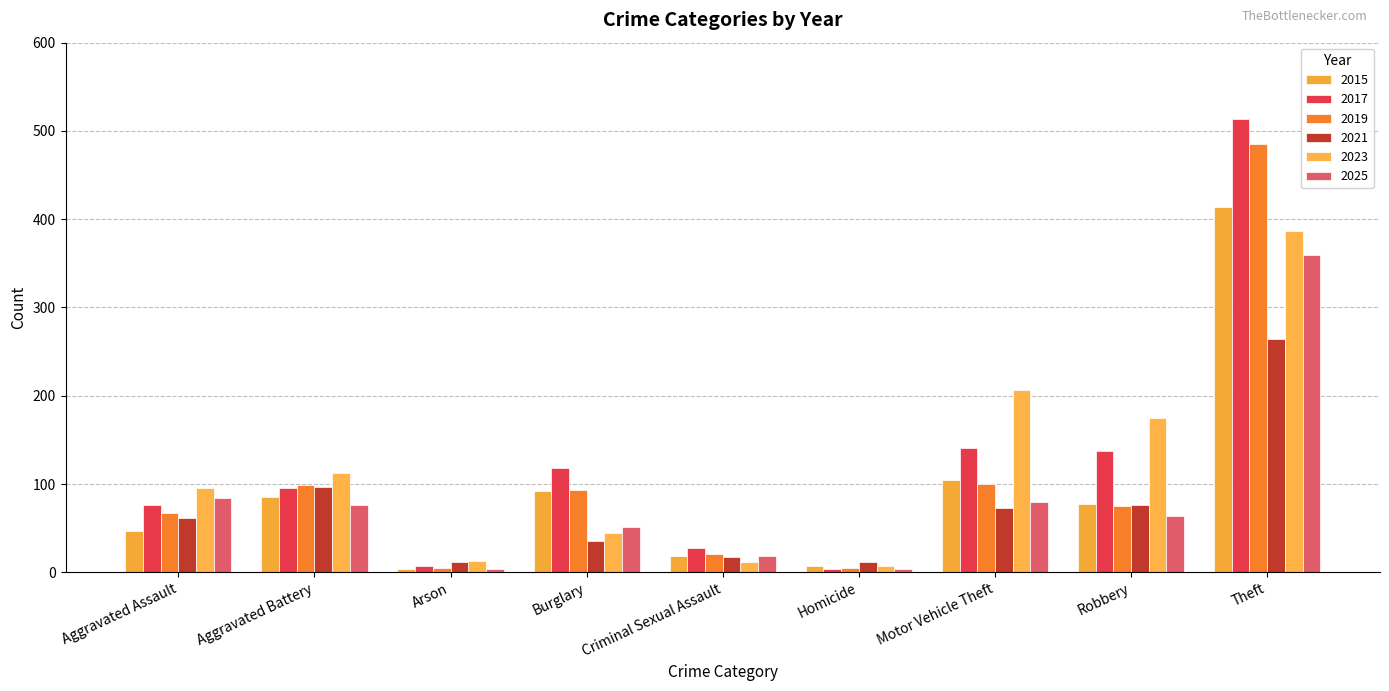

How many bars are there in total?

54